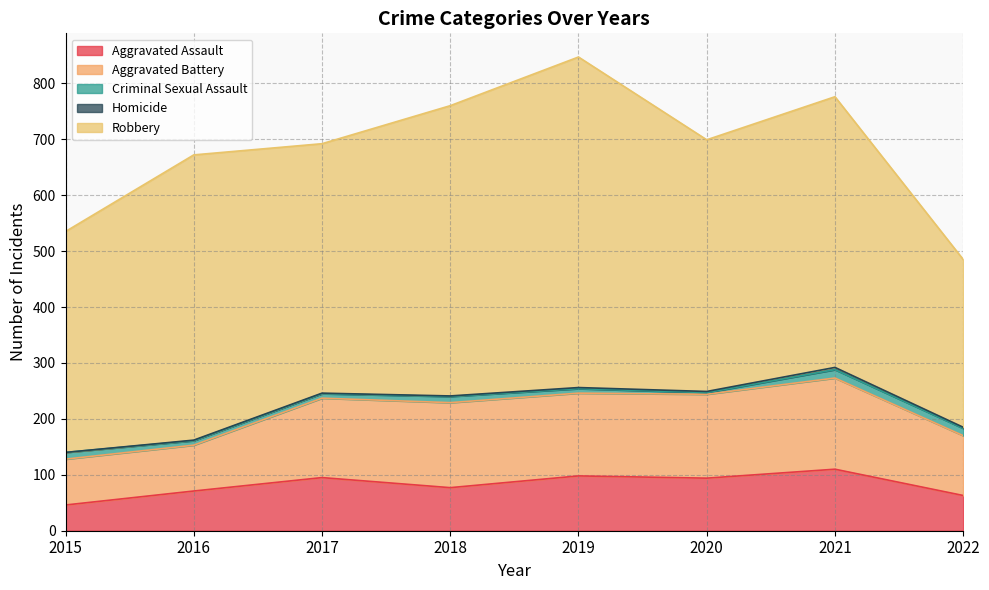

What is the total value across all series at 2022?

485